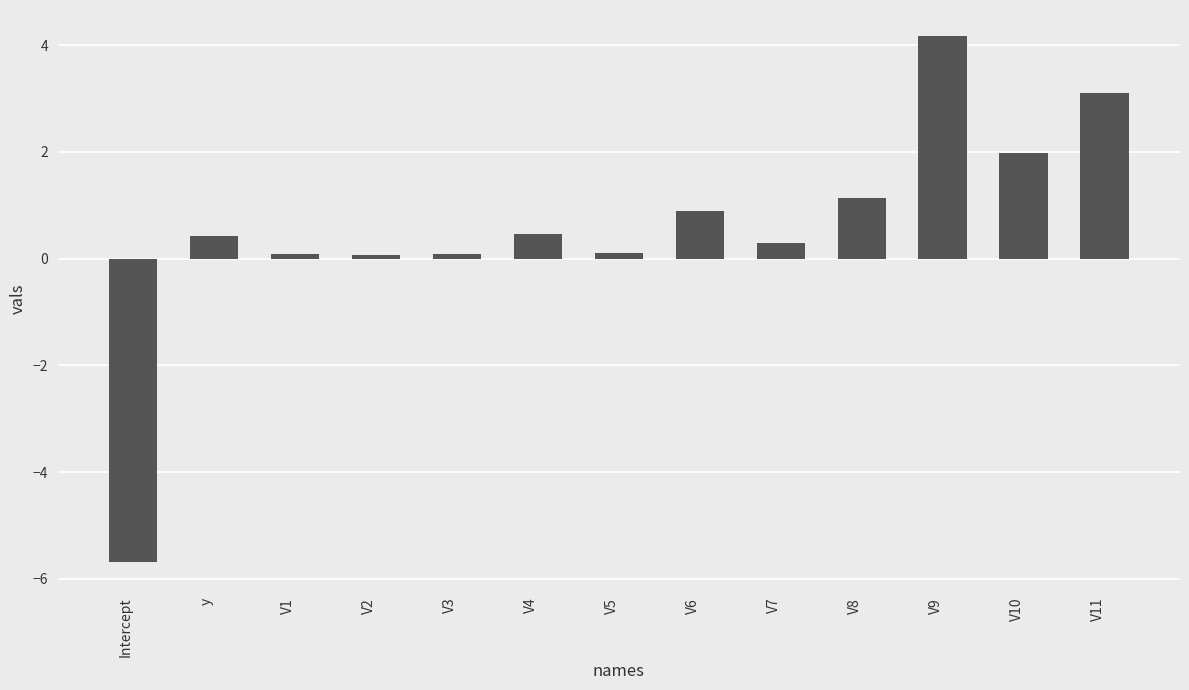

What is the value of the 12th bar from the left?

2.0